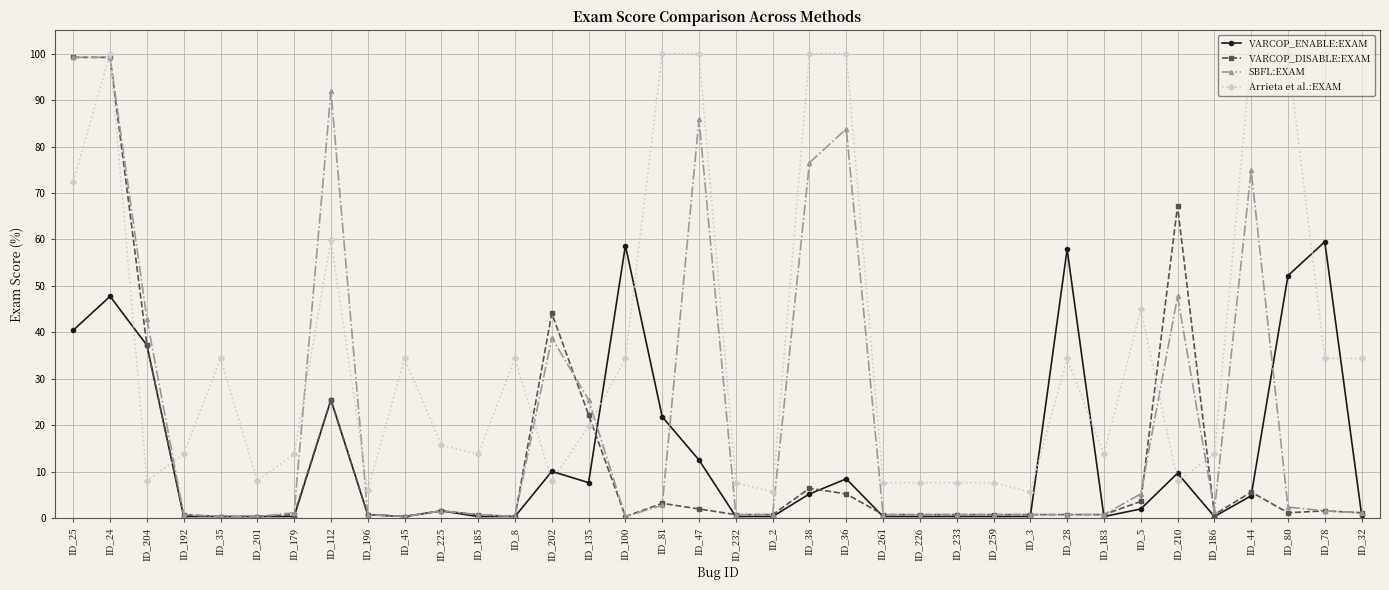

Which series changed the most between ID_259 and ID_44?

Arrieta et al.:EXAM